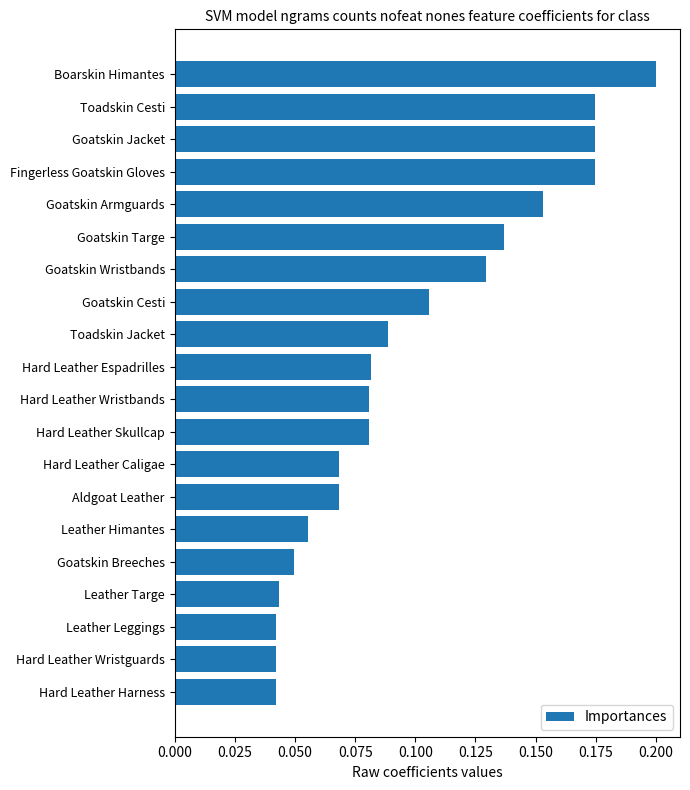

At which category does the chart reach its peak across all series?

Boarskin Himantes